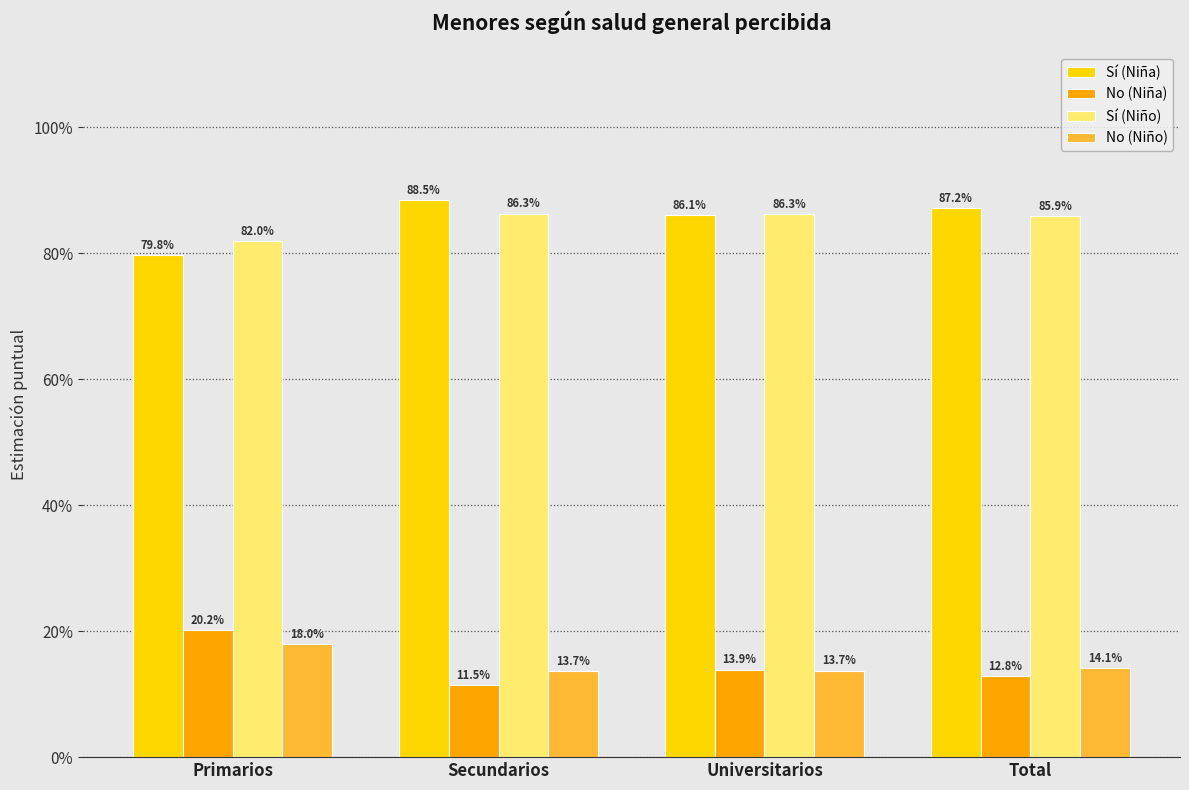

What are all the series names shown in the legend?

Sí (Niña), No (Niña), Sí (Niño), No (Niño)